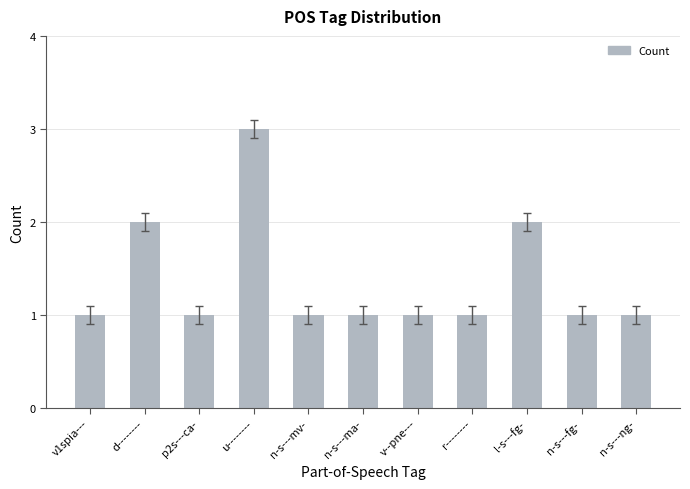

Does the chart contain stacked bars?

No